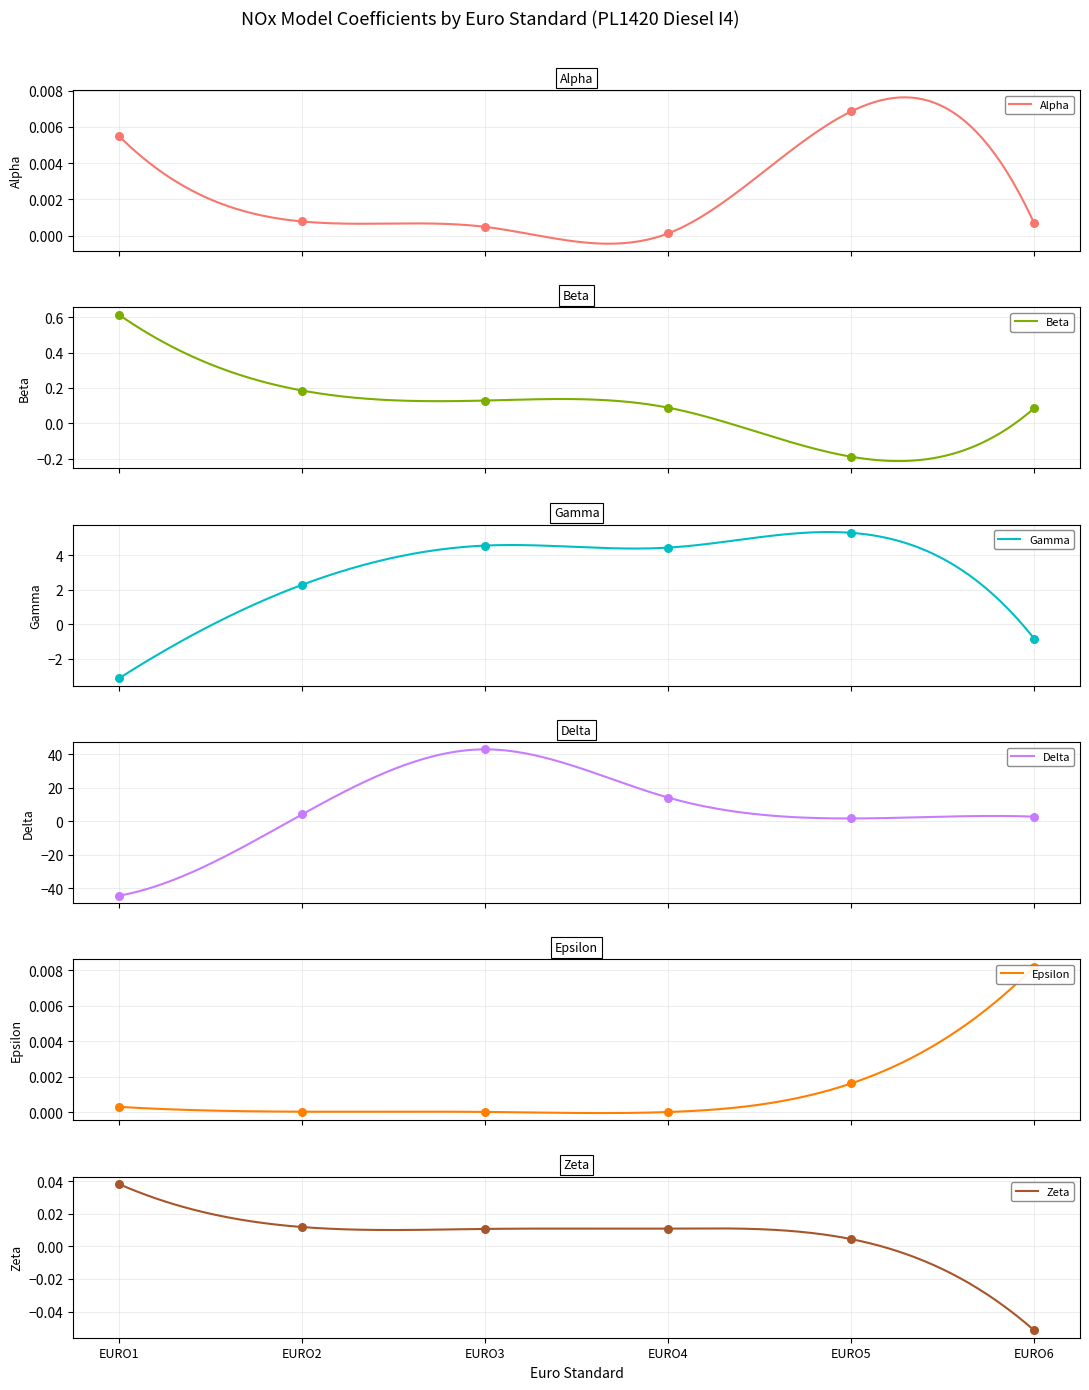

At how many categories does at least one series exceed 35?

1